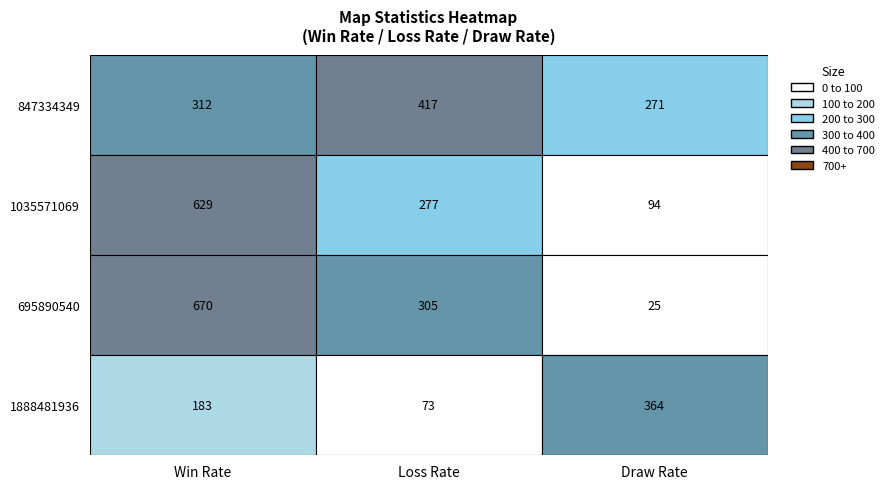

Reading left to right, transcribe all the data shown in this chart.

847334349: Win Rate=312	Loss Rate=417	Draw Rate=271
1035571069: Win Rate=629	Loss Rate=277	Draw Rate=94
695890540: Win Rate=670	Loss Rate=305	Draw Rate=25
1888481936: Win Rate=183	Loss Rate=73	Draw Rate=364